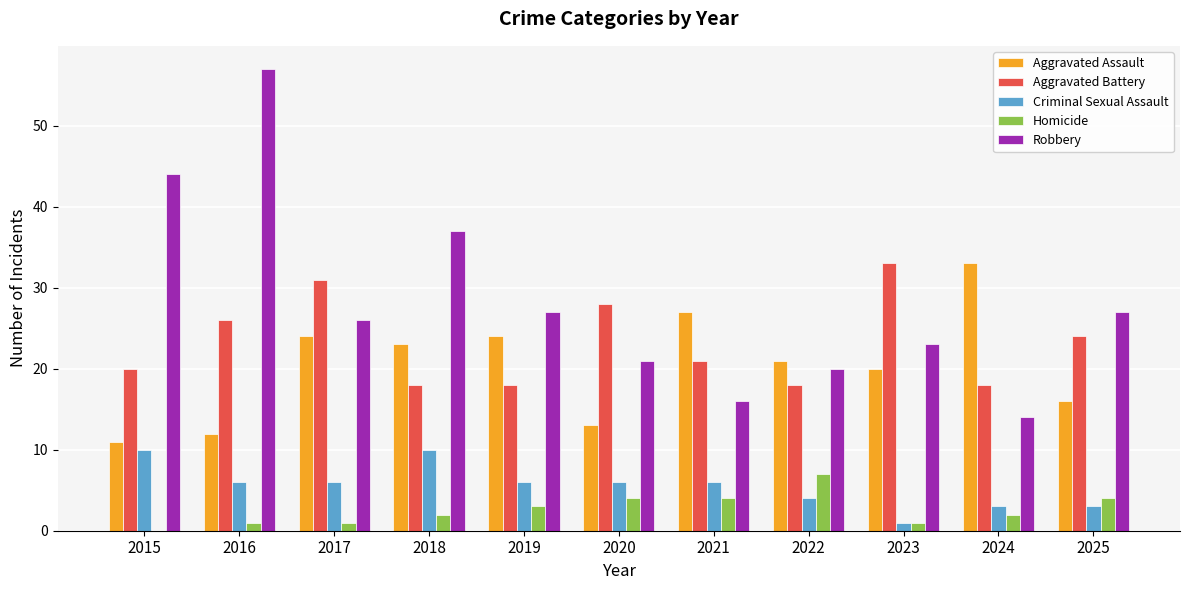

How many values in Homicide are above zero?

10